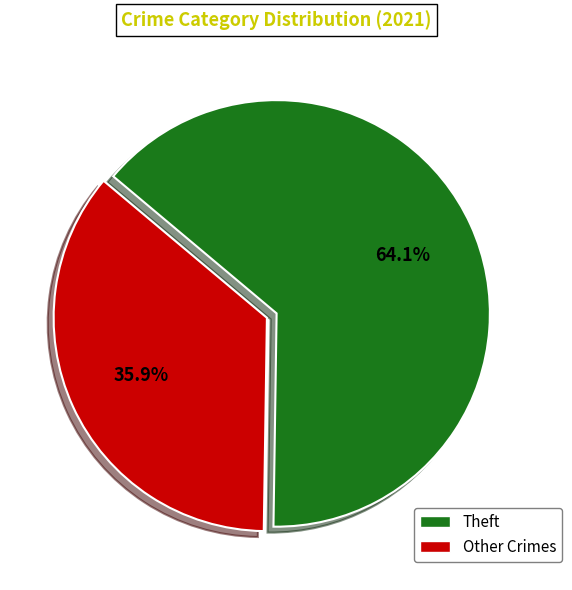

Is there any slice that represents more than half of the pie?

Yes